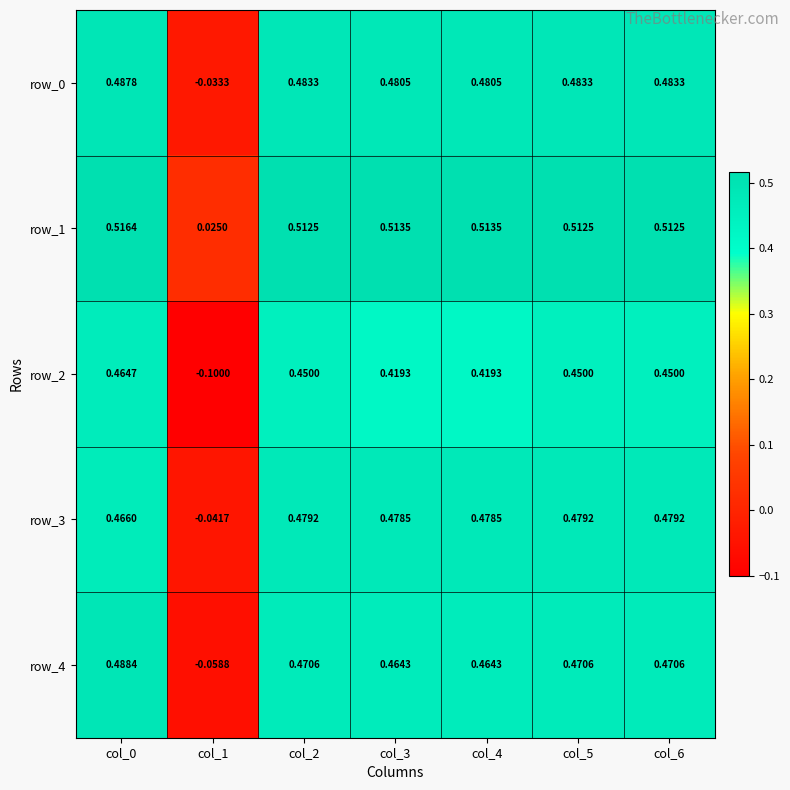

Is the value of row_4 at col_6 greater than the value of row_3 at col_0?

Yes